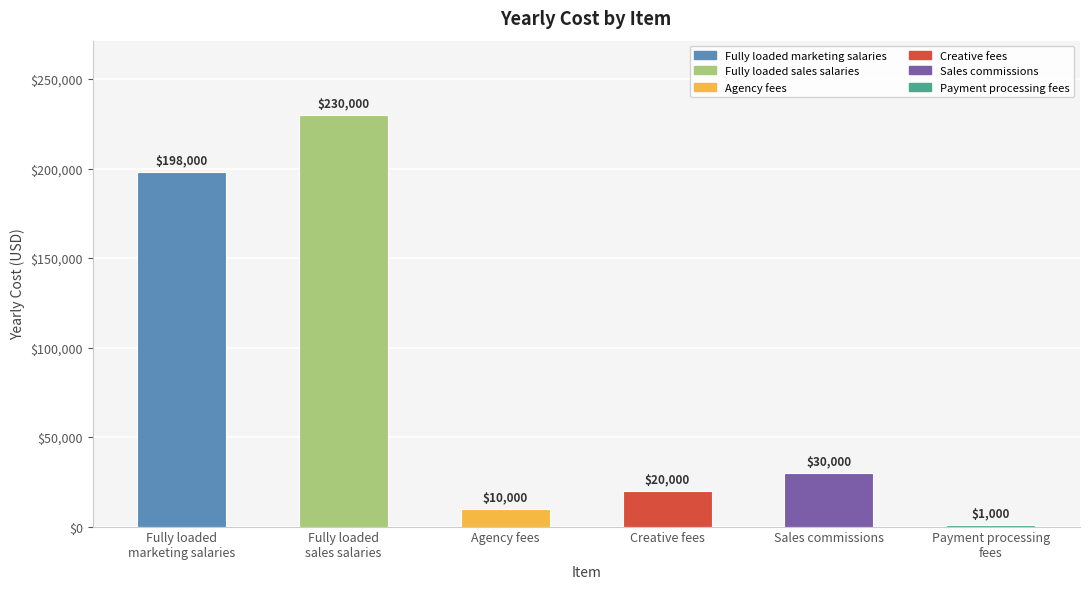

Is it true that the value at Fully loaded
sales salaries is 230000?

True